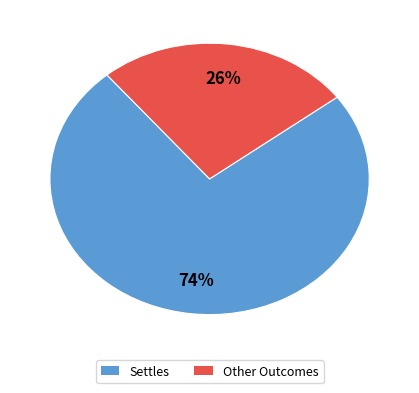

To the nearest percent, what is the average slice percentage?

50%